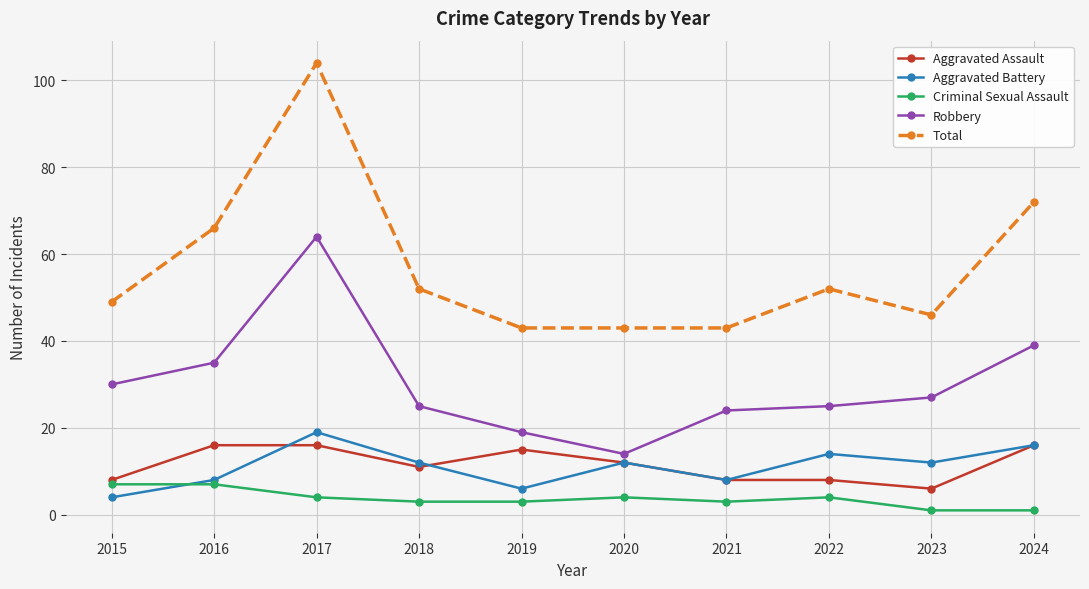

What is the difference between the second highest and second lowest values in the Criminal Sexual Assault series?

6